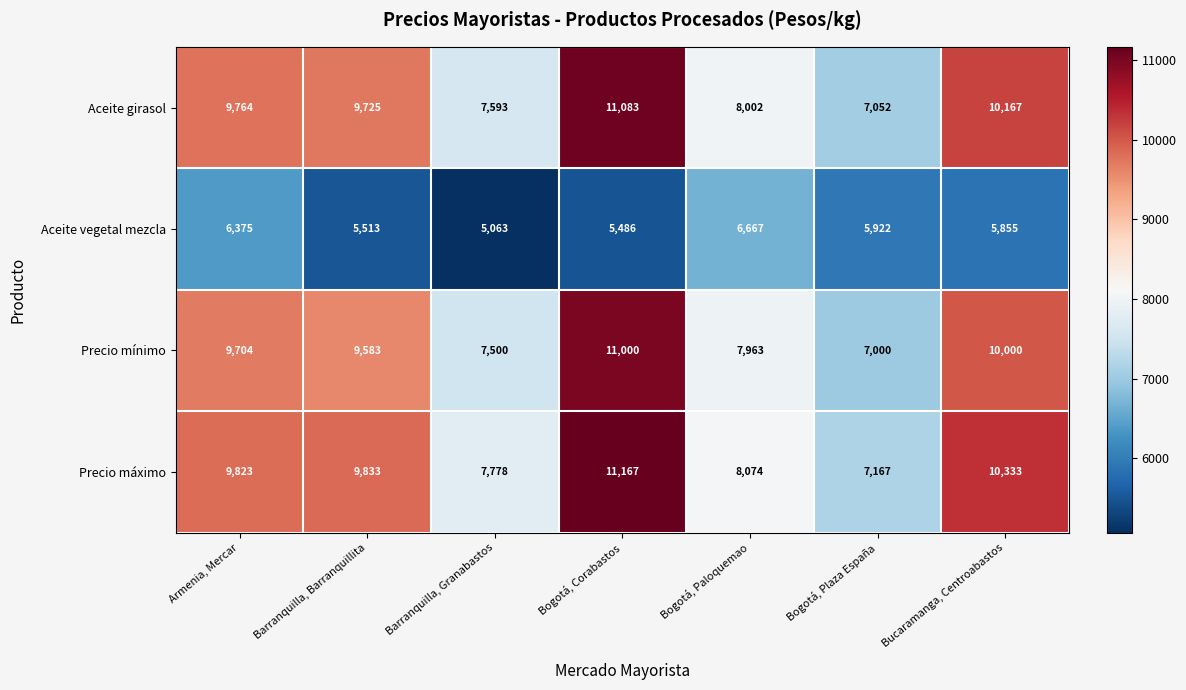

What is the sum of all Aceite girasol values?

63386